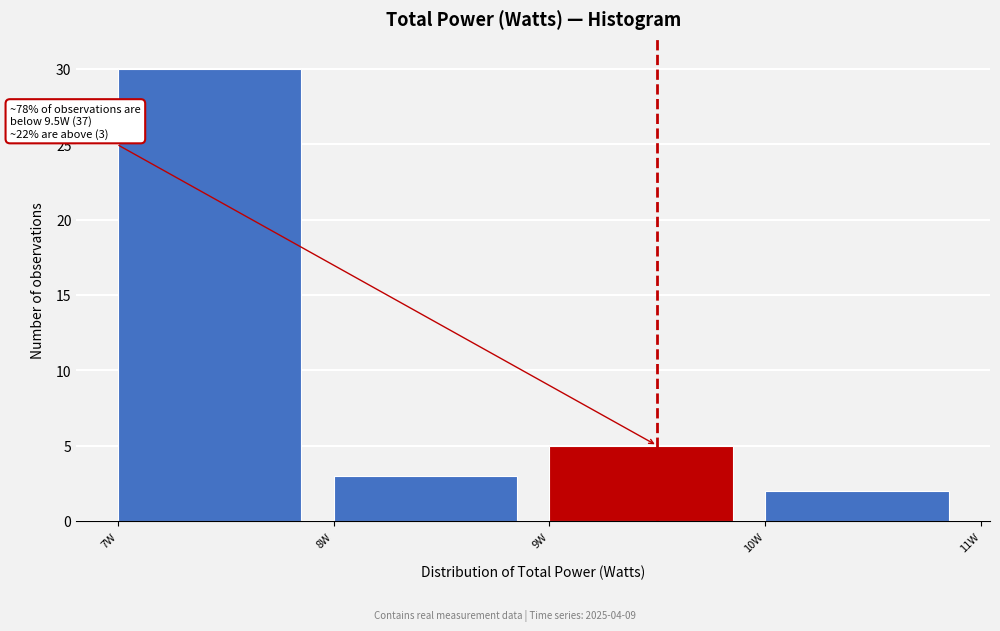

Which range on the x-axis has the tallest bar?

7 to 8